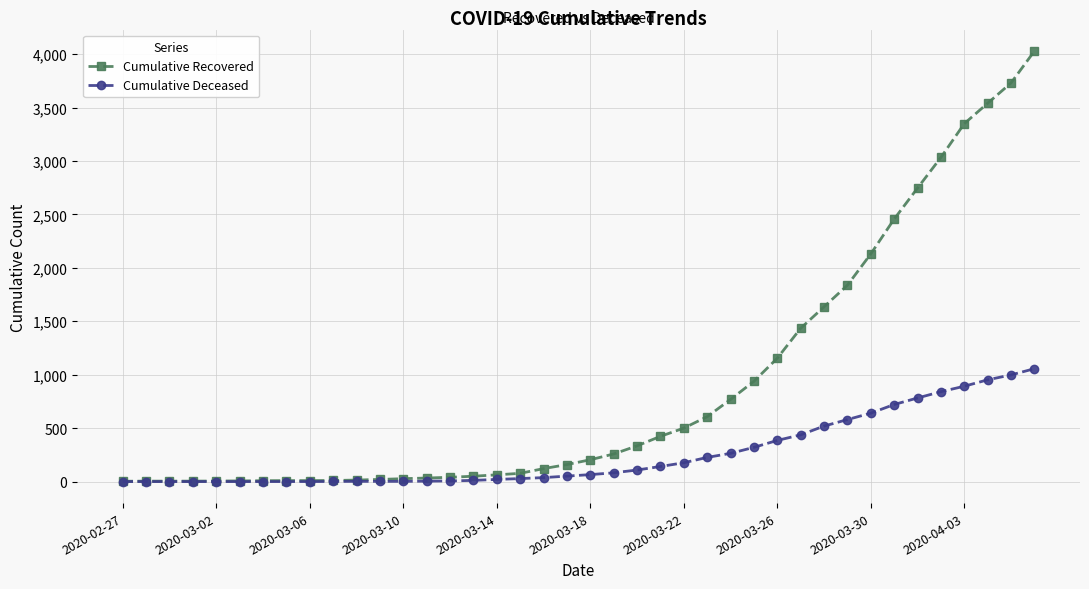

Which series has the largest total across all categories?

Cumulative Recovered